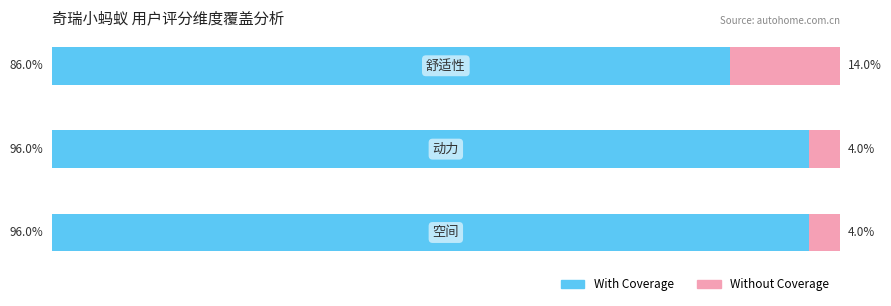

Reading right to left, what are all the values shown in this chart?

With Coverage: 86	96	96
Without Coverage: 14	4	4